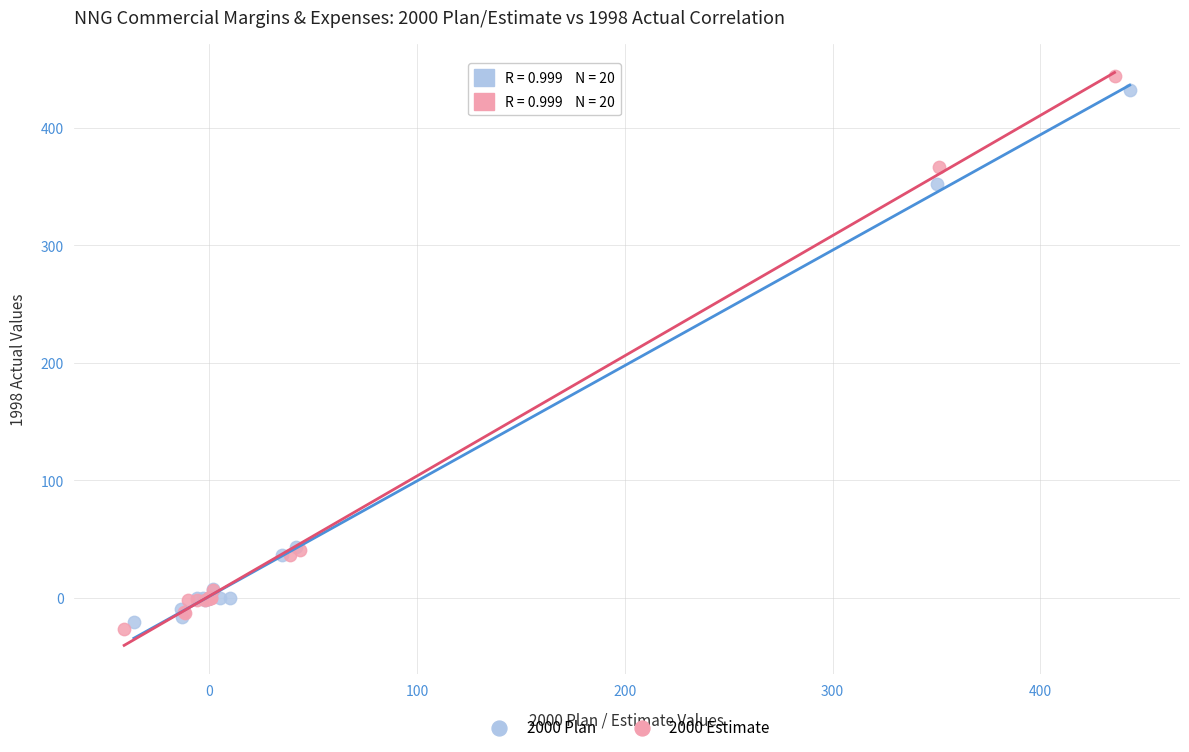

What are all the series names shown in the legend?

2000 Plan, 2000 Estimate